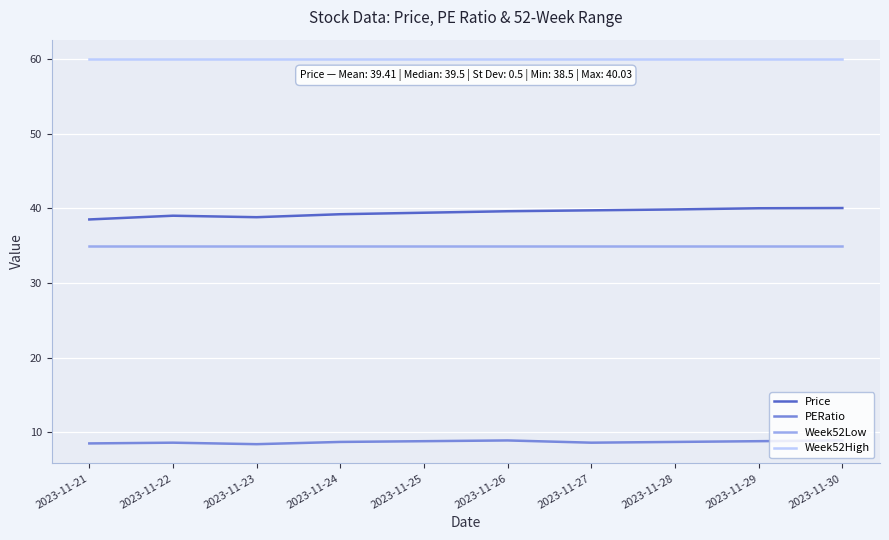

What is the sum of the PERatio values at 2023-11-27 and 2023-11-21?

17.1